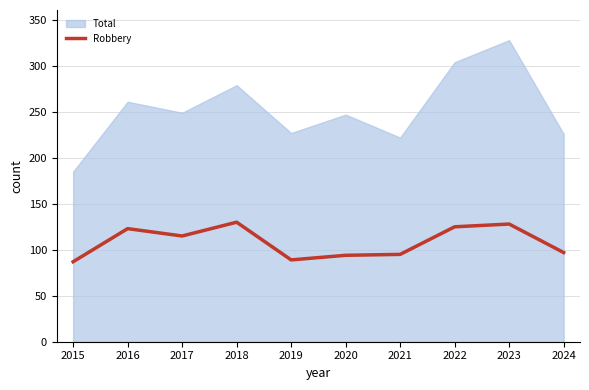

Where is the data nearest to the value 108?

2017